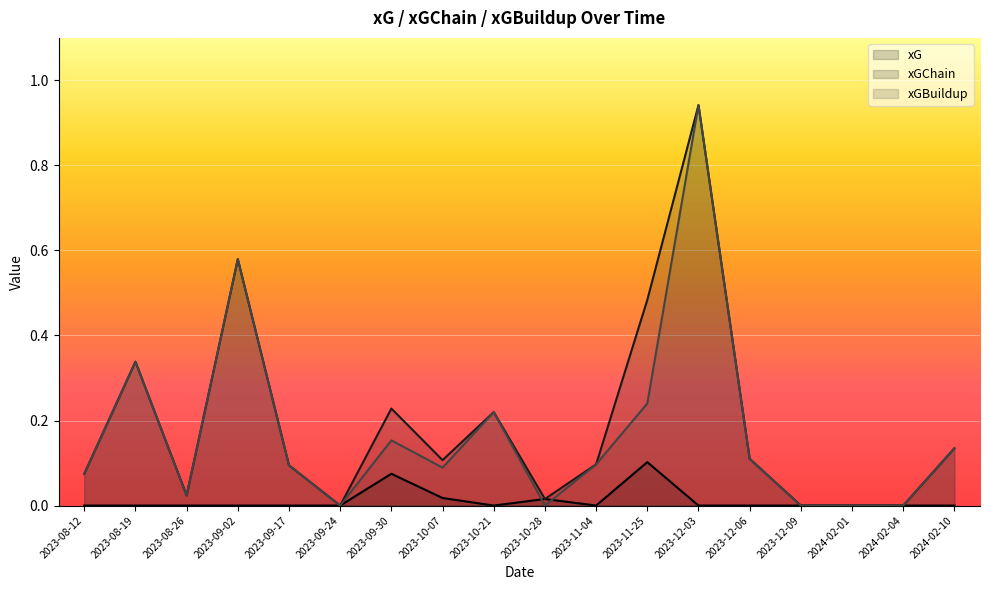

What is the greatest value displayed?

0.9